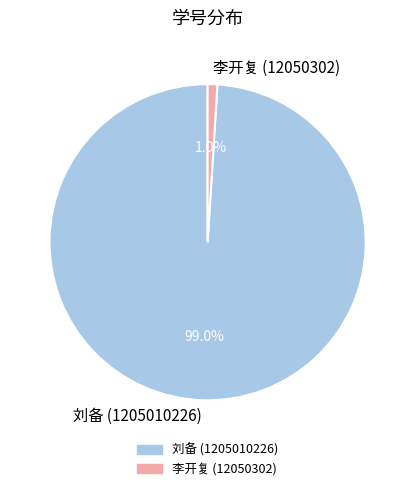

What percentage do 李开复 (12050302) and 刘备 (1205010226) together represent?

100.0%